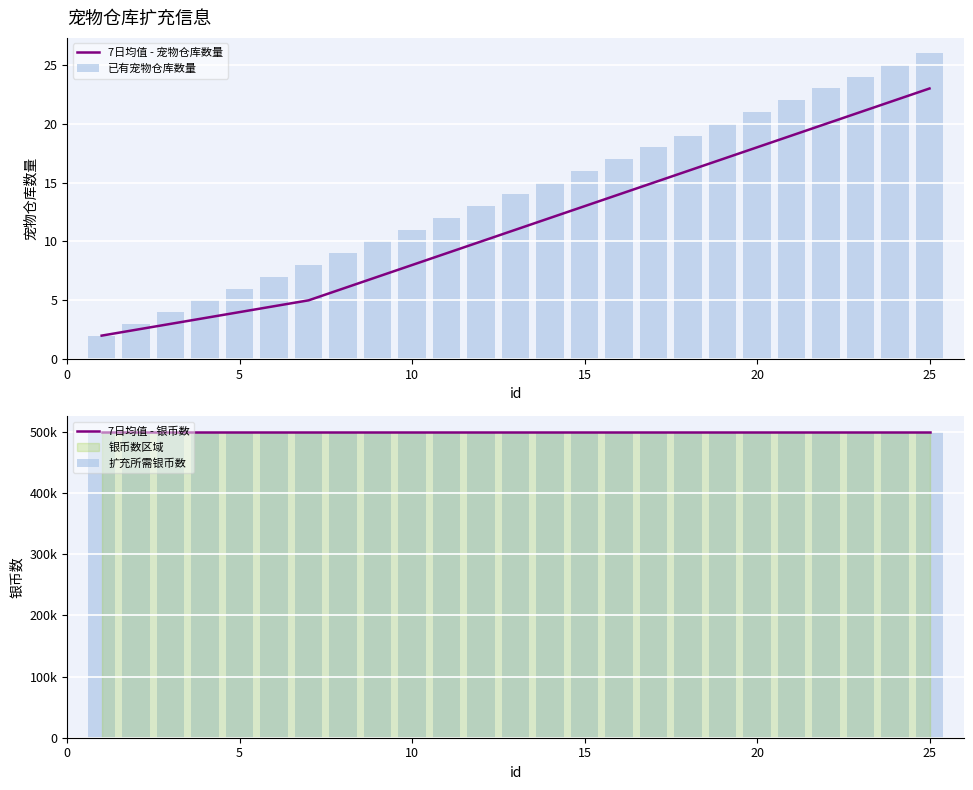

Which series has the largest total across all categories?

7日均值 - 银币数